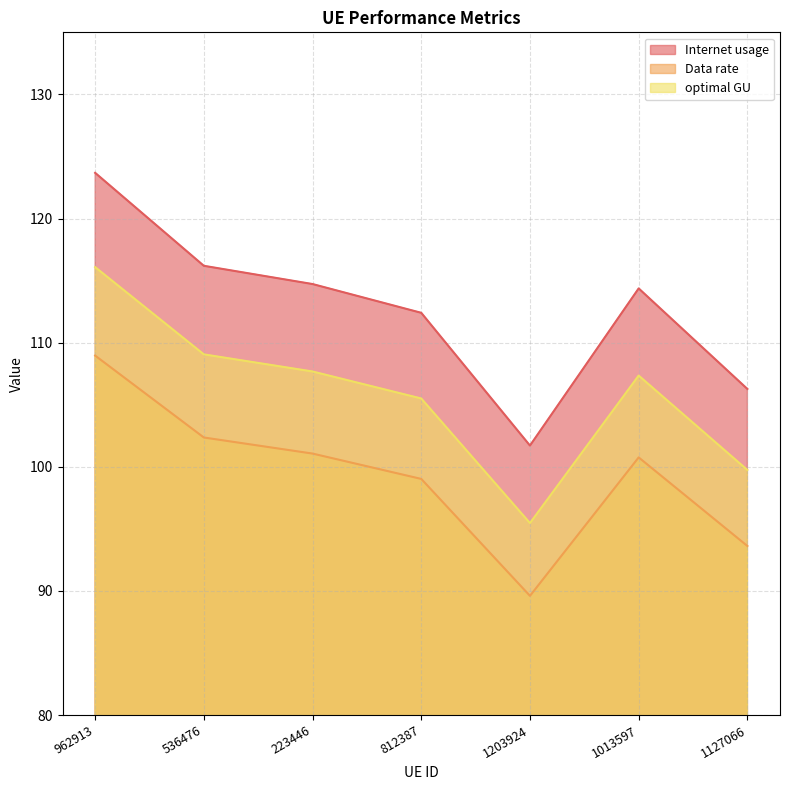

Reading left to right, extract all data points from this chart.

Internet usage: 962913=123.7	536476=116.2	223446=114.7	812387=112.4	1203924=101.7	1013597=114.4	1127066=106.3
Data rate: 962913=109.0	536476=102.4	223446=101.1	812387=99.0	1203924=89.6	1013597=100.8	1127066=93.6
optimal GU: 962913=116.1	536476=109.1	223446=107.7	812387=105.5	1203924=95.5	1013597=107.3	1127066=99.7